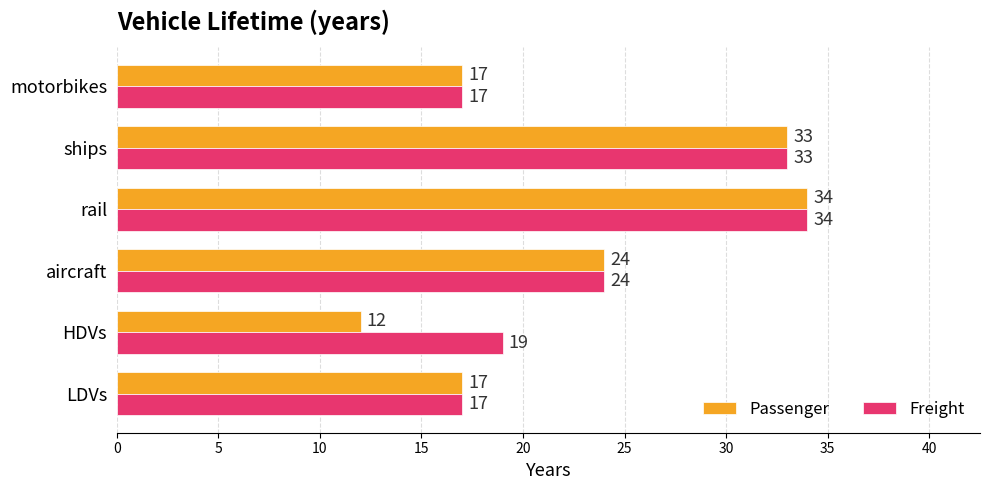

Which category has the lowest value in the Passenger series?

HDVs